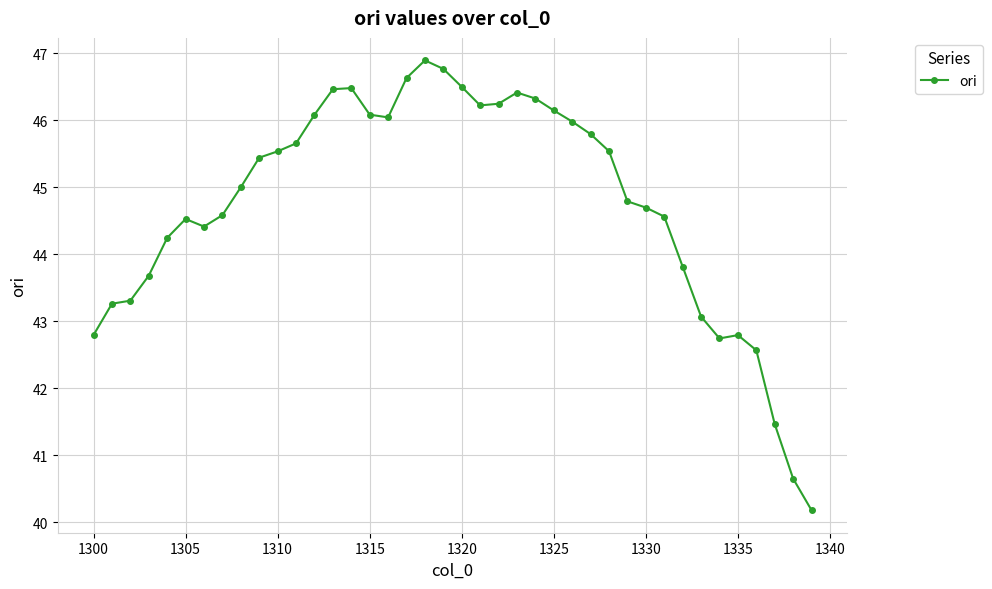

What is the greatest value displayed?

46.9